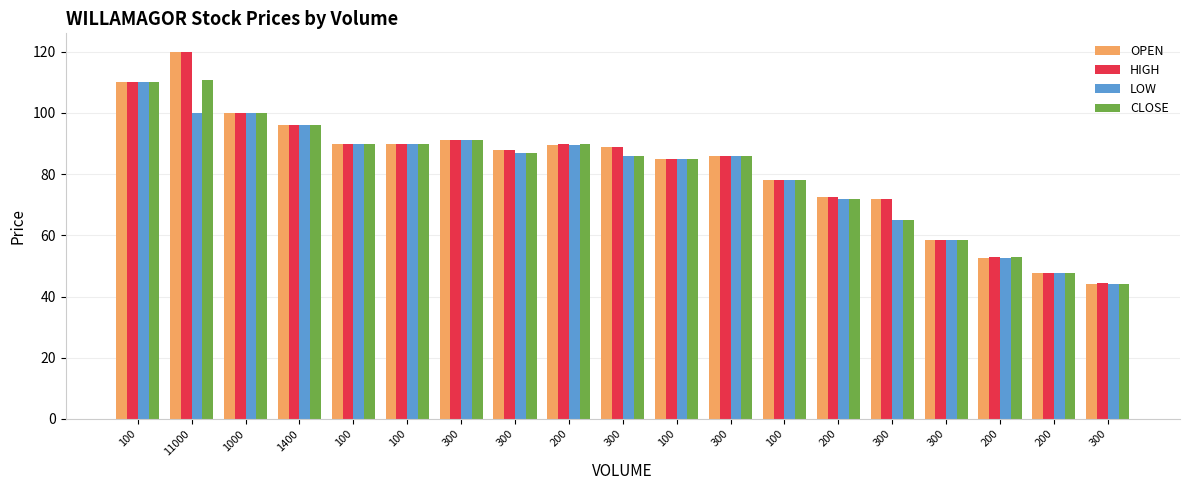

The value of OPEN at 200 is 89.5. True or false?

True